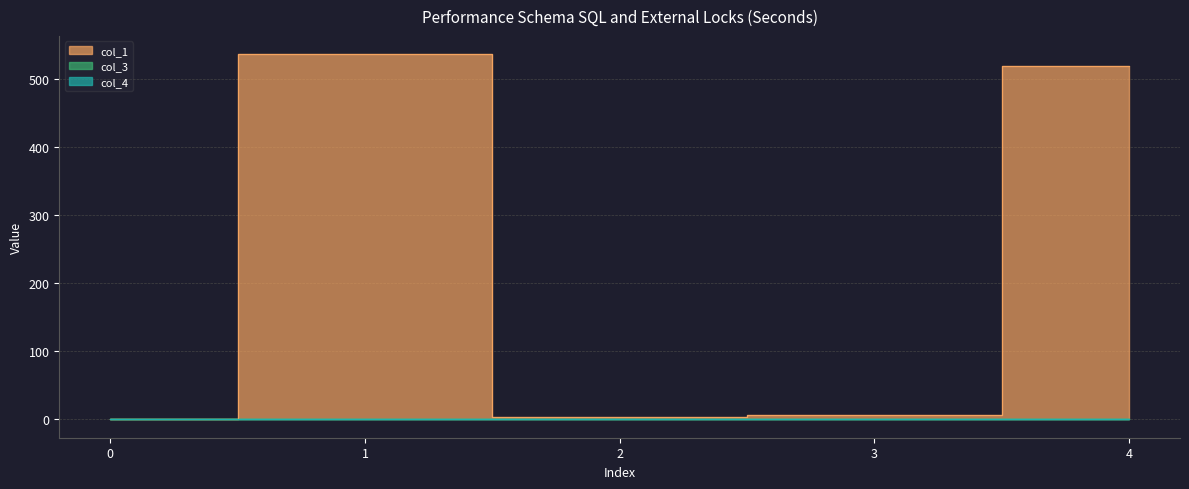

Rank the series at 1 from highest to lowest value.

col_1, col_3, col_4